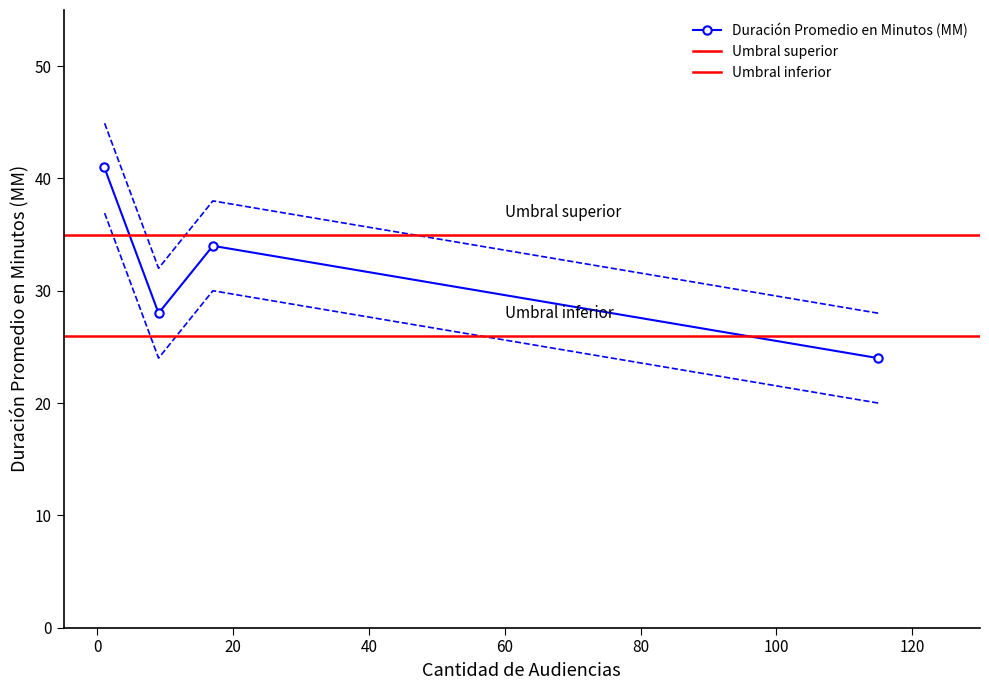

Count the number of values greater than 34.

1